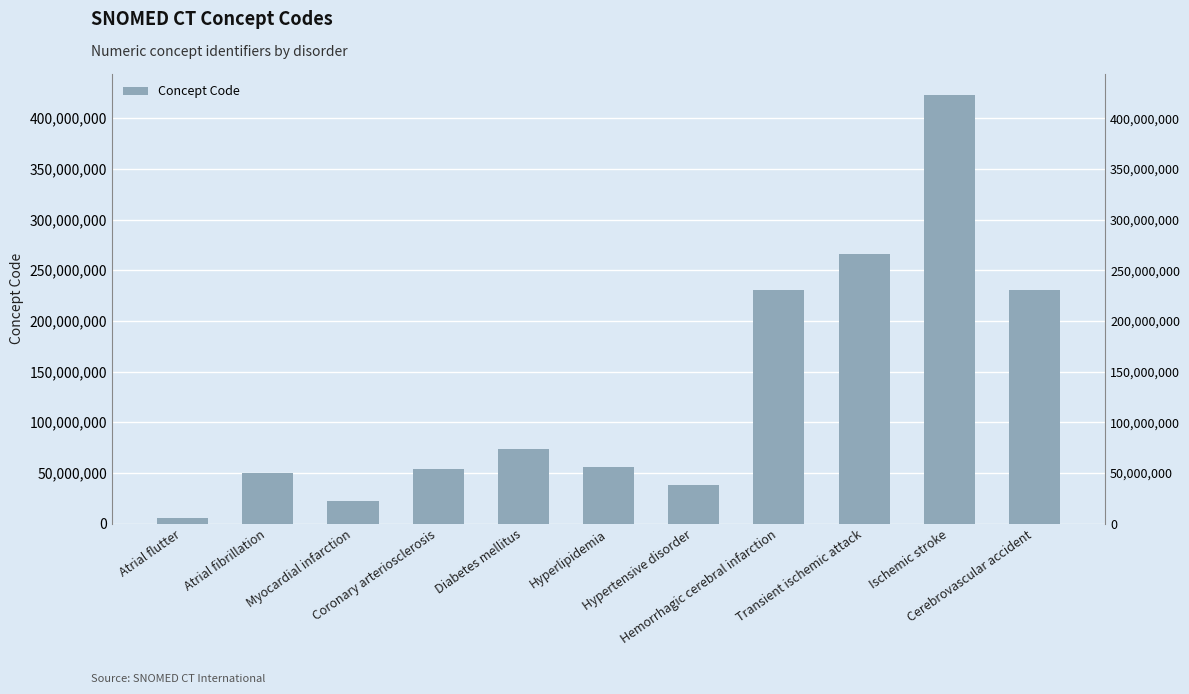

What is the minimum value shown in the chart?

5370000